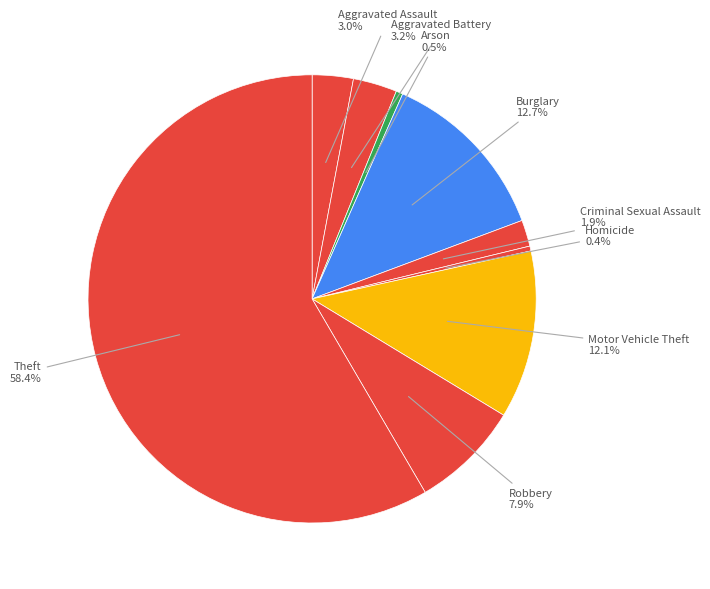

How many segments does this pie chart have?

9